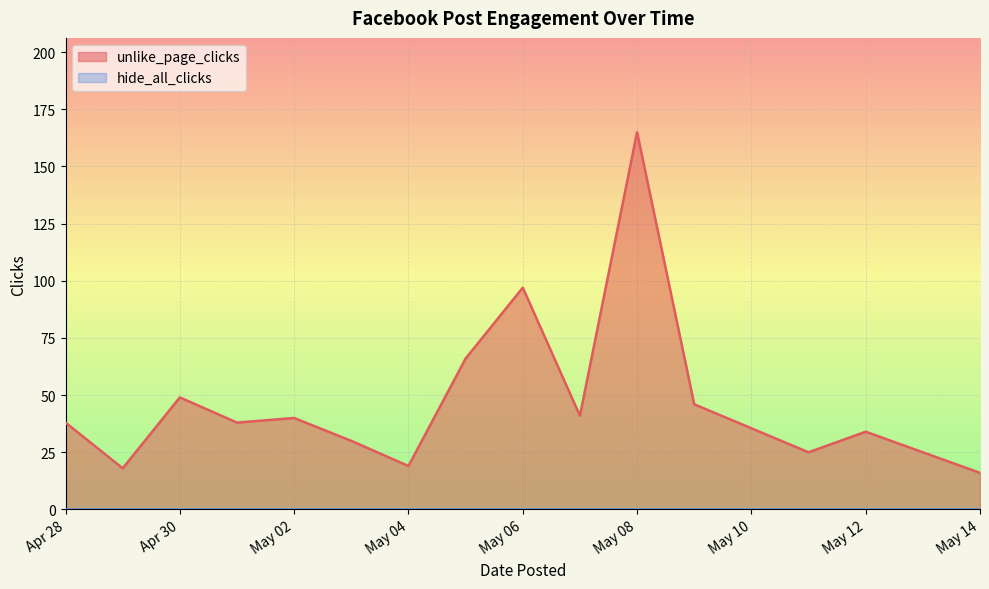

True or false: hide_all_clicks and unlike_page_clicks intersect in this chart.

False